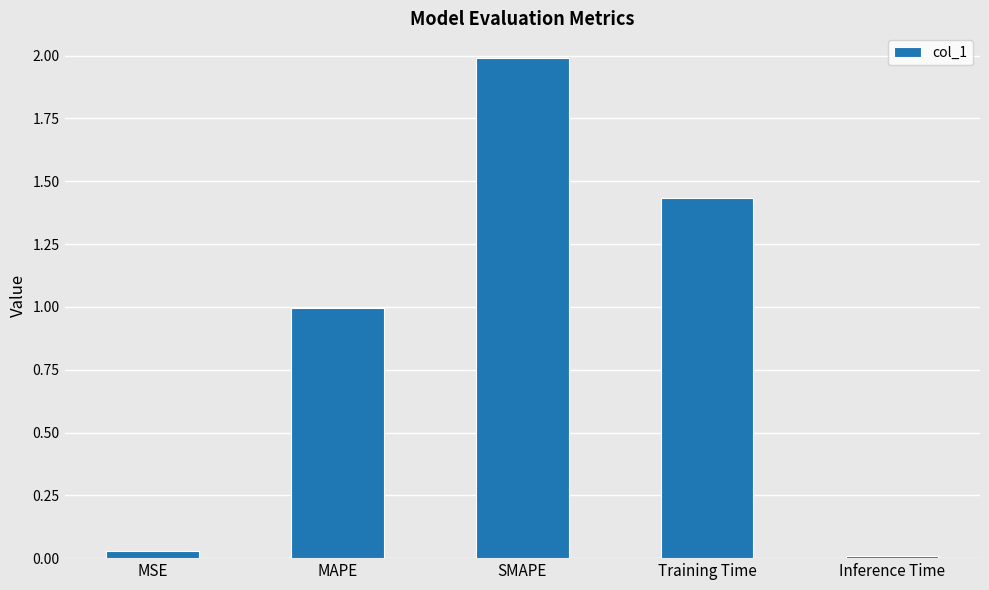

At which label is the value closest to 0?

Inference Time